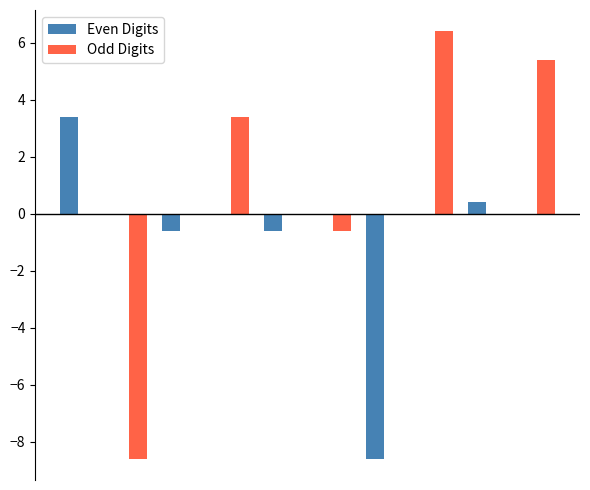

Which series has the largest total across all categories?

Odd Digits